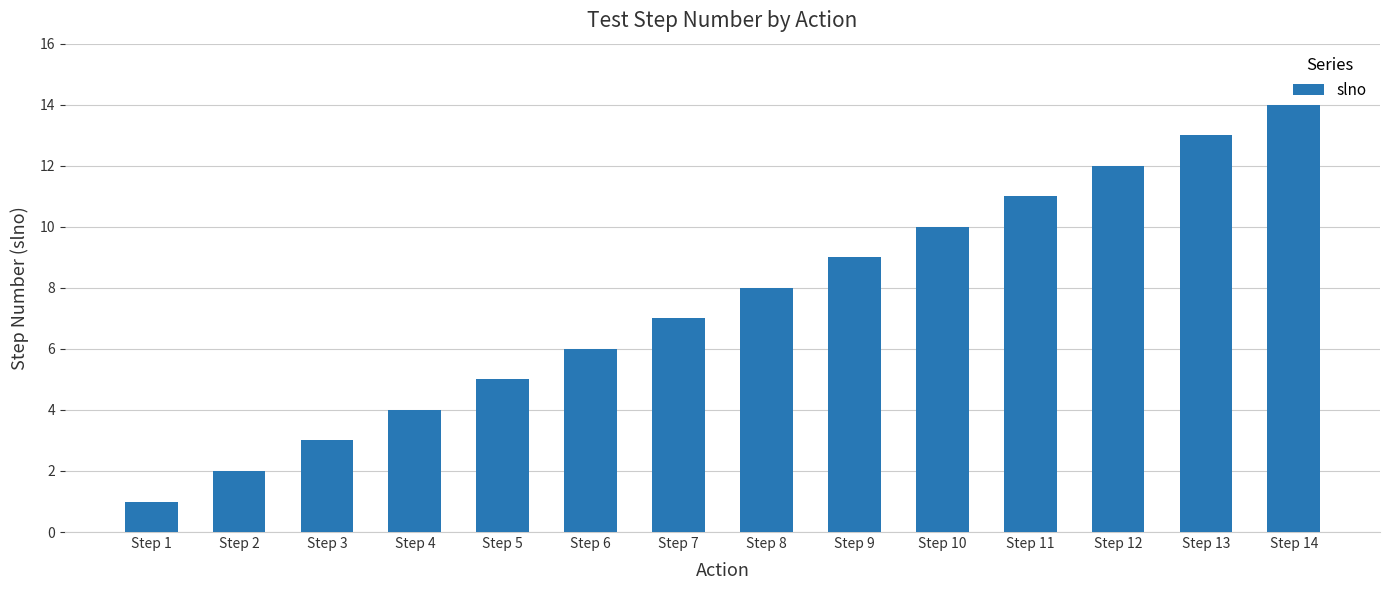

The chart shows a value of 10 at Step 6. True or false?

False